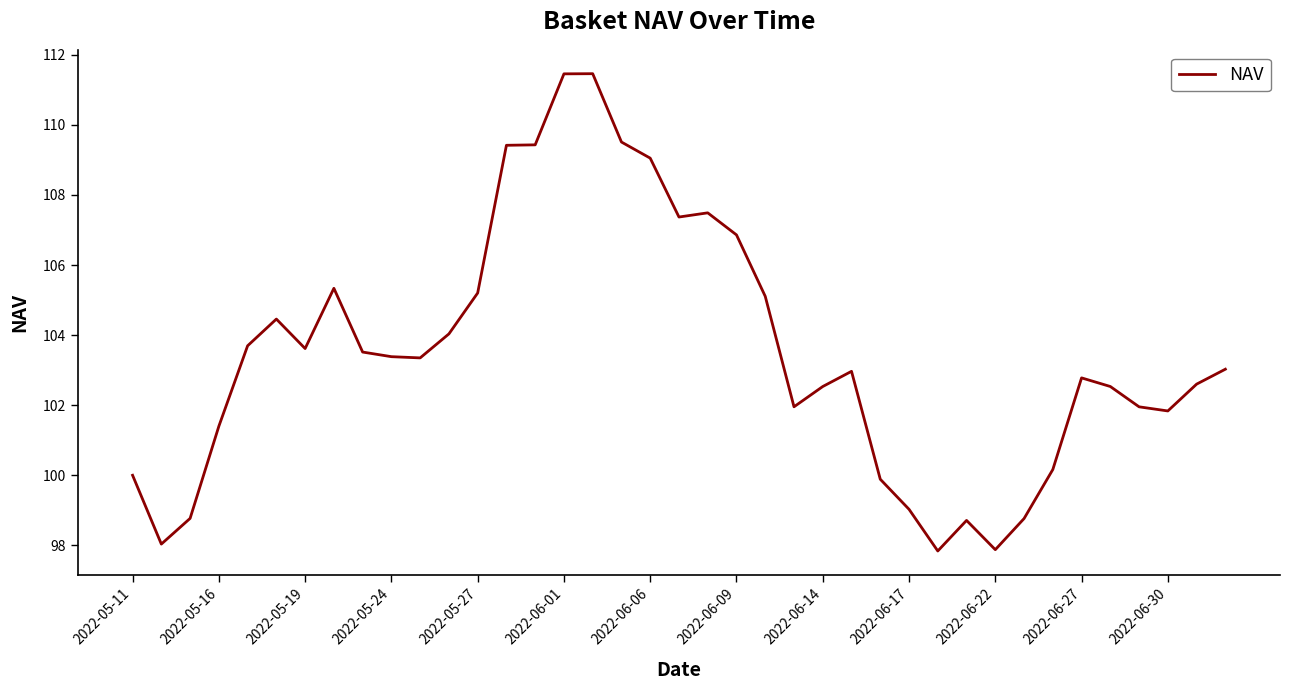

How many lines are shown in the chart?

1